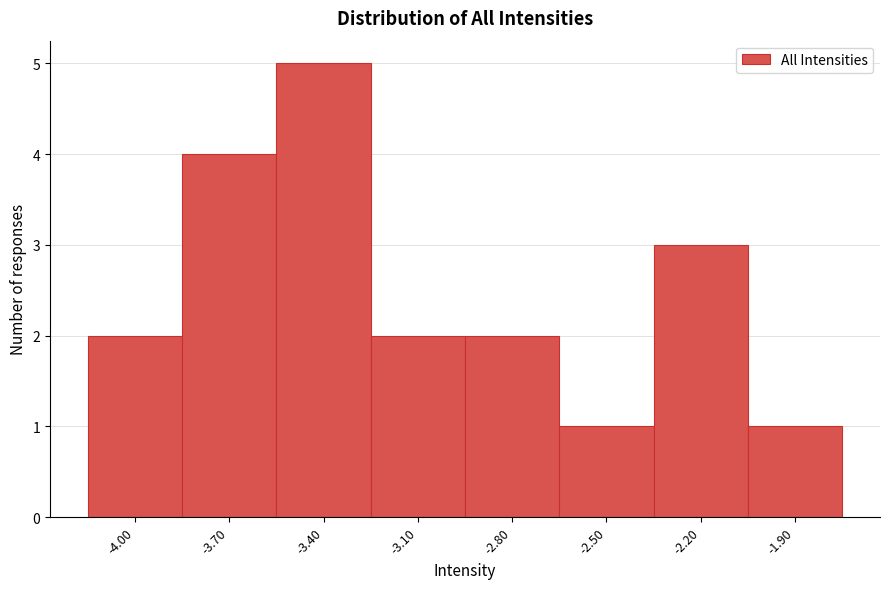

Reading left to right, what are all the values shown in this chart?

-4.00=2	-3.70=4	-3.40=5	-3.10=2	-2.80=2	-2.50=1	-2.20=3	-1.90=1